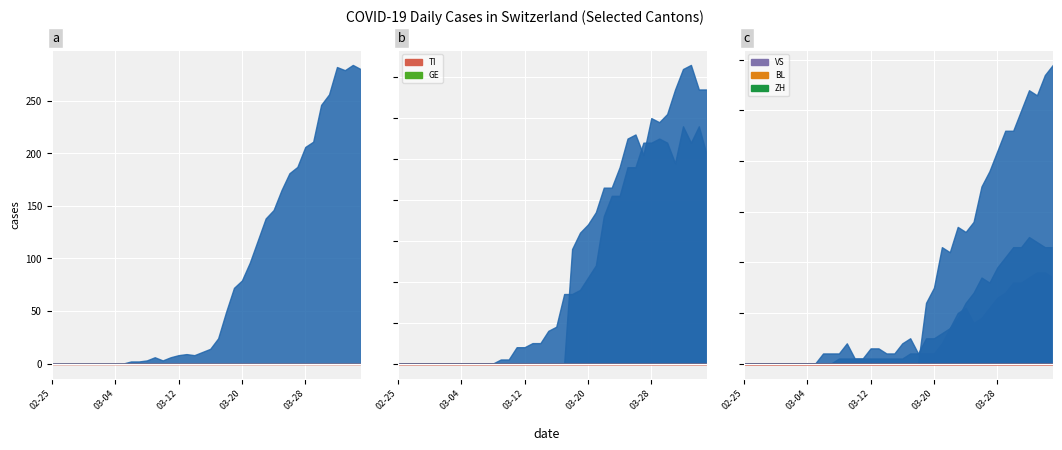

Reading left to right, what are all the values shown in this chart?

CH: 2020-02-25=0	2020-02-26=0	2020-02-27=0	2020-02-28=0	2020-02-29=0	2020-03-01=0	2020-03-02=0	2020-03-03=0	2020-03-04=0	2020-03-05=0	2020-03-06=2	2020-03-07=2	2020-03-08=3	2020-03-09=6	2020-03-10=3	2020-03-11=6	2020-03-12=8	2020-03-13=9	2020-03-14=8	2020-03-15=11	2020-03-16=14	2020-03-17=24	2020-03-18=49	2020-03-19=72	2020-03-20=79	2020-03-21=96	2020-03-22=117	2020-03-23=138	2020-03-24=146	2020-03-25=165	2020-03-26=181	2020-03-27=187	2020-03-28=206	2020-03-29=211	2020-03-30=246	2020-03-31=256	2020-04-01=282	2020-04-02=279	2020-04-03=284	2020-04-04=280
TI: 2020-02-25=0	2020-02-26=0	2020-02-27=0	2020-02-28=0	2020-02-29=0	2020-03-01=0	2020-03-02=0	2020-03-03=0	2020-03-04=0	2020-03-05=0	2020-03-06=0	2020-03-07=0	2020-03-08=0	2020-03-09=0	2020-03-10=0	2020-03-11=0	2020-03-12=0	2020-03-13=0	2020-03-14=0	2020-03-15=0	2020-03-16=0	2020-03-17=0	2020-03-18=28	2020-03-19=32	2020-03-20=34	2020-03-21=37	2020-03-22=43	2020-03-23=43	2020-03-24=48	2020-03-25=55	2020-03-26=56	2020-03-27=51	2020-03-28=60	2020-03-29=59	2020-03-30=61	2020-03-31=67	2020-04-01=72	2020-04-02=73	2020-04-03=67	2020-04-04=67
GE: 2020-02-25=0	2020-02-26=0	2020-02-27=0	2020-02-28=0	2020-02-29=0	2020-03-01=0	2020-03-02=0	2020-03-03=0	2020-03-04=0	2020-03-05=0	2020-03-06=0	2020-03-07=0	2020-03-08=0	2020-03-09=1	2020-03-10=1	2020-03-11=4	2020-03-12=4	2020-03-13=5	2020-03-14=5	2020-03-15=8	2020-03-16=9	2020-03-17=17	2020-03-18=17	2020-03-19=18	2020-03-20=21	2020-03-21=24	2020-03-22=36	2020-03-23=41	2020-03-24=41	2020-03-25=48	2020-03-26=48	2020-03-27=54	2020-03-28=54	2020-03-29=55	2020-03-30=54	2020-03-31=49	2020-04-01=58	2020-04-02=54	2020-04-03=58	2020-04-04=51
VS: 2020-02-25=0	2020-02-26=0	2020-02-27=0	2020-02-28=0	2020-02-29=0	2020-03-01=0	2020-03-02=0	2020-03-03=0	2020-03-04=0	2020-03-05=0	2020-03-06=0	2020-03-07=0	2020-03-08=1	2020-03-09=1	2020-03-10=1	2020-03-11=1	2020-03-12=1	2020-03-13=1	2020-03-14=1	2020-03-15=1	2020-03-16=1	2020-03-17=2	2020-03-18=2	2020-03-19=5	2020-03-20=5	2020-03-21=6	2020-03-22=7	2020-03-23=9	2020-03-24=12	2020-03-25=14	2020-03-26=17	2020-03-27=16	2020-03-28=19	2020-03-29=21	2020-03-30=23	2020-03-31=23	2020-04-01=25	2020-04-02=24	2020-04-03=23	2020-04-04=23
BL: 2020-02-25=0	2020-02-26=0	2020-02-27=0	2020-02-28=0	2020-02-29=0	2020-03-01=0	2020-03-02=0	2020-03-03=0	2020-03-04=0	2020-03-05=0	2020-03-06=2	2020-03-07=2	2020-03-08=2	2020-03-09=4	2020-03-10=1	2020-03-11=1	2020-03-12=3	2020-03-13=3	2020-03-14=2	2020-03-15=2	2020-03-16=4	2020-03-17=5	2020-03-18=2	2020-03-19=2	2020-03-20=2	2020-03-21=4	2020-03-22=7	2020-03-23=10	2020-03-24=11	2020-03-25=8	2020-03-26=9	2020-03-27=11	2020-03-28=13	2020-03-29=14	2020-03-30=16	2020-03-31=16	2020-04-01=17	2020-04-02=18	2020-04-03=18	2020-04-04=17
ZH: 2020-02-25=0	2020-02-26=0	2020-02-27=0	2020-02-28=0	2020-02-29=0	2020-03-01=0	2020-03-02=0	2020-03-03=0	2020-03-04=0	2020-03-05=0	2020-03-06=0	2020-03-07=0	2020-03-08=0	2020-03-09=0	2020-03-10=0	2020-03-11=0	2020-03-12=0	2020-03-13=0	2020-03-14=0	2020-03-15=0	2020-03-16=0	2020-03-17=0	2020-03-18=0	2020-03-19=12	2020-03-20=15	2020-03-21=23	2020-03-22=22	2020-03-23=27	2020-03-24=26	2020-03-25=28	2020-03-26=35	2020-03-27=38	2020-03-28=42	2020-03-29=46	2020-03-30=46	2020-03-31=50	2020-04-01=54	2020-04-02=53	2020-04-03=57	2020-04-04=59